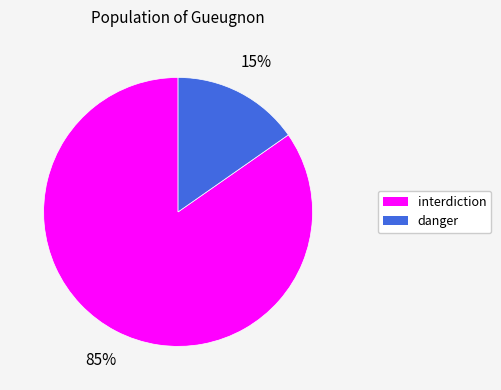

Combined, do interdiction and danger account for over 50%?

Yes